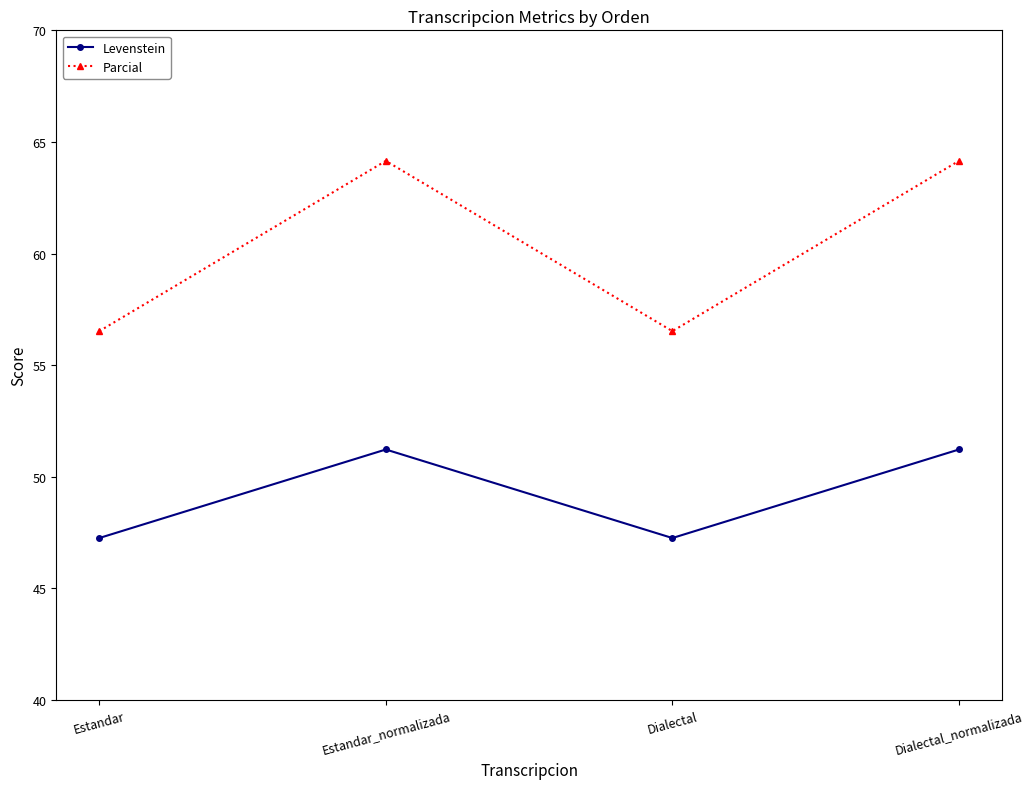

What is the highest value of the Parcial series?

64.2